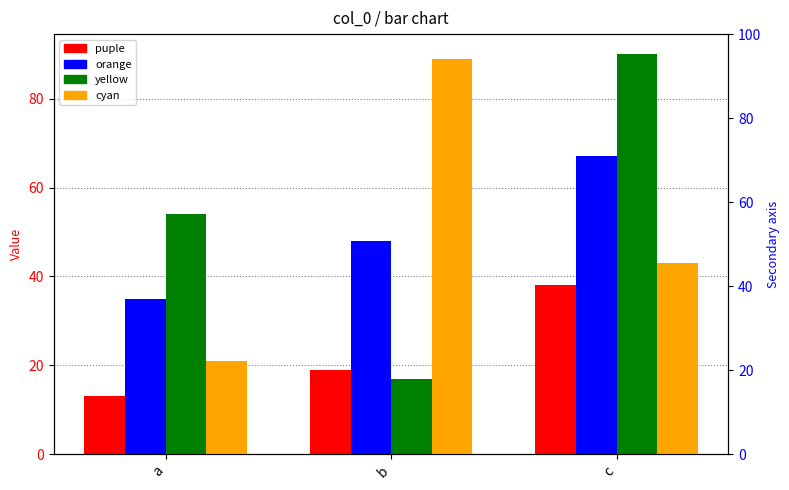

Which has a higher value, b or c?

c